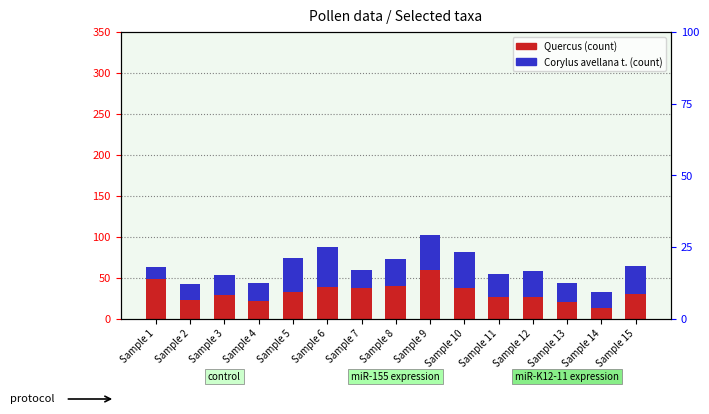

What is the difference between the maximum and minimum values in the Corylus avellana t. series?

34